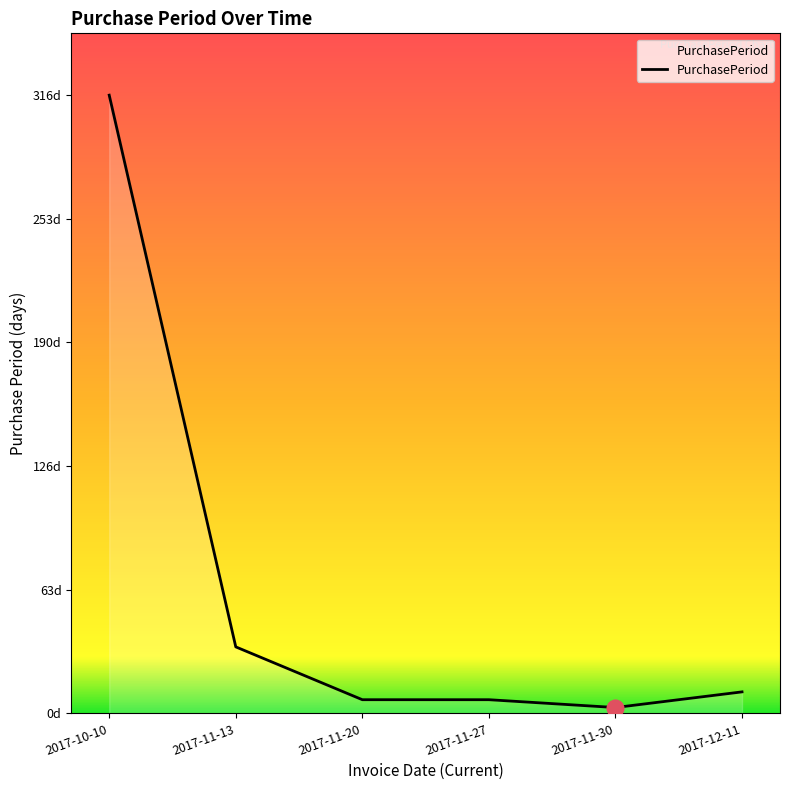

What is the change in value from 2017-11-30 to 2017-12-11?

+8